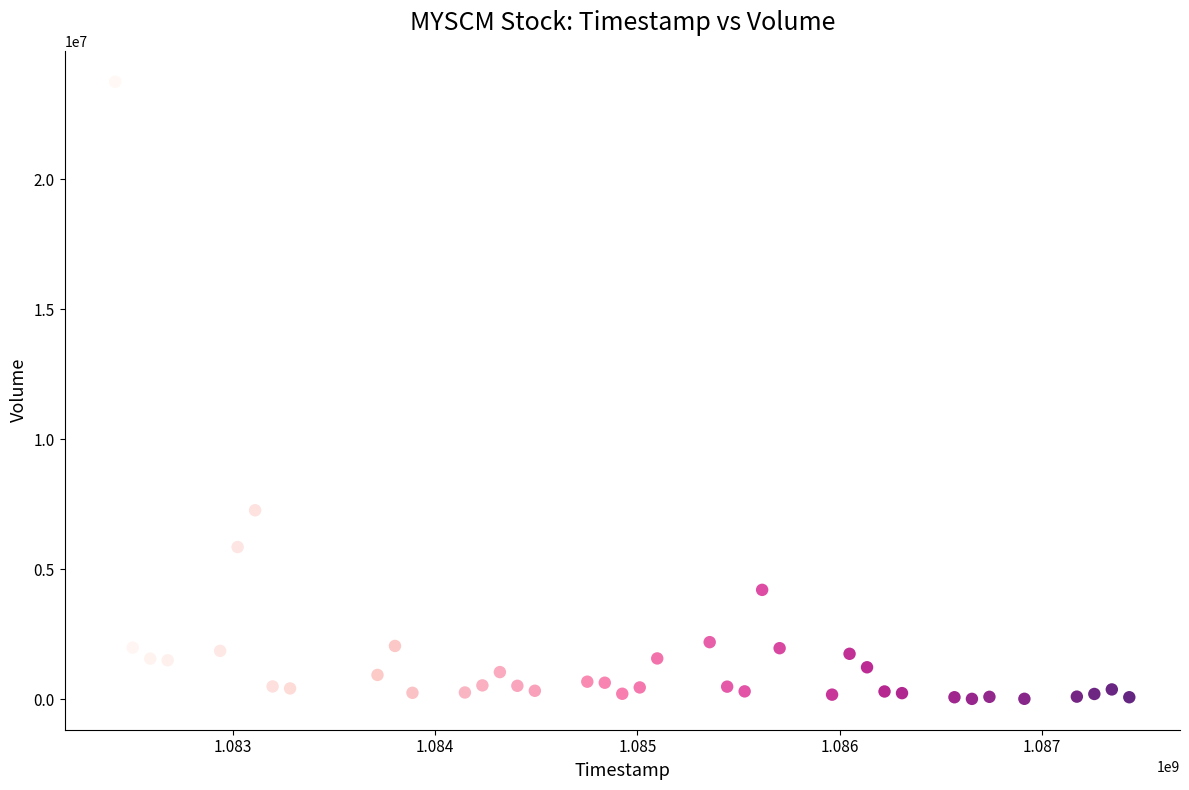

What is the range of X values (max minus min)?

5011200